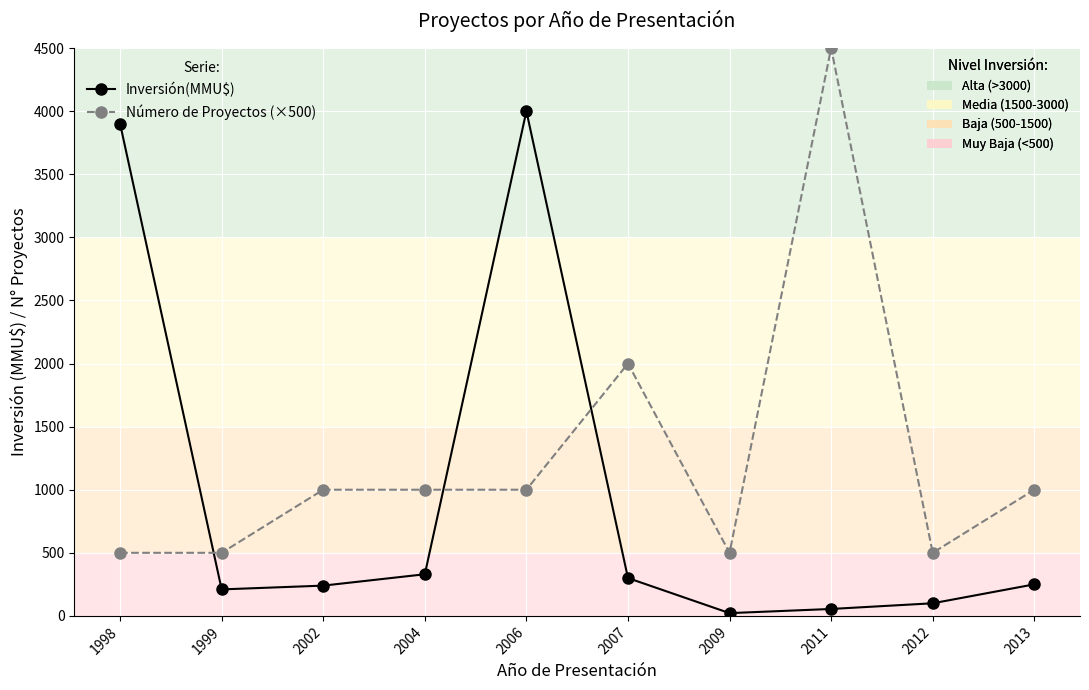

How many distinct data groups are displayed?

2